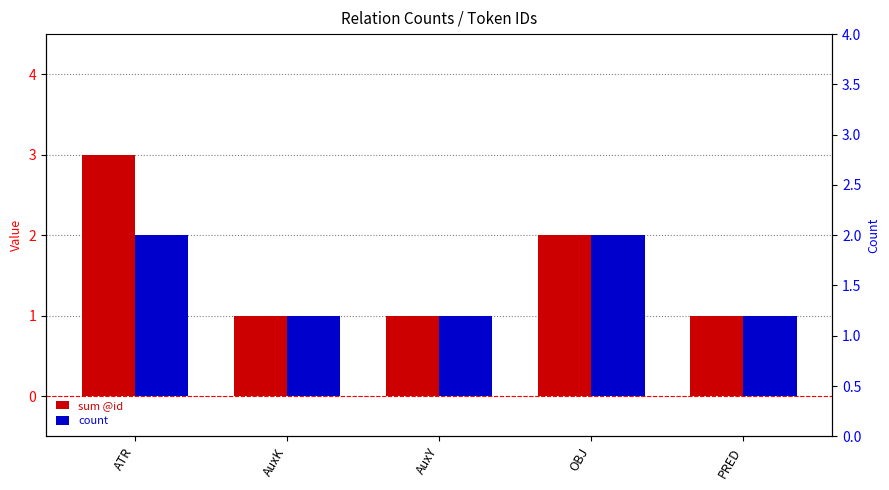

Where is count nearest to the value 1?

AuxK